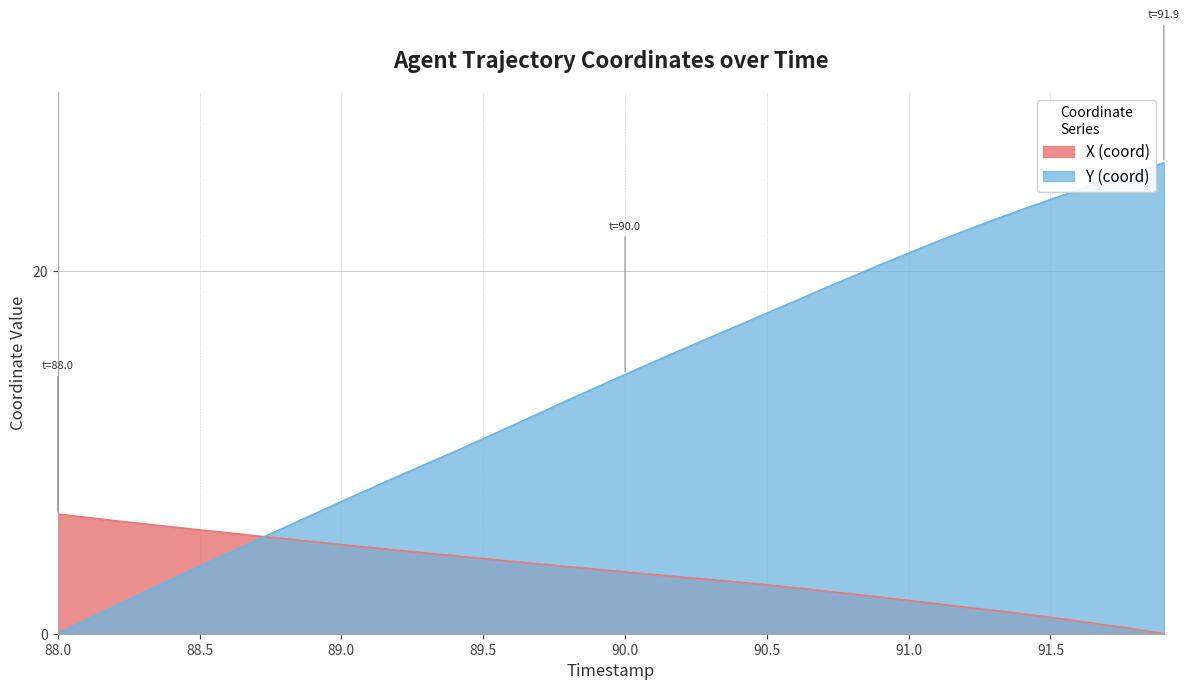

At which category is the sum across all series the highest?

91.9